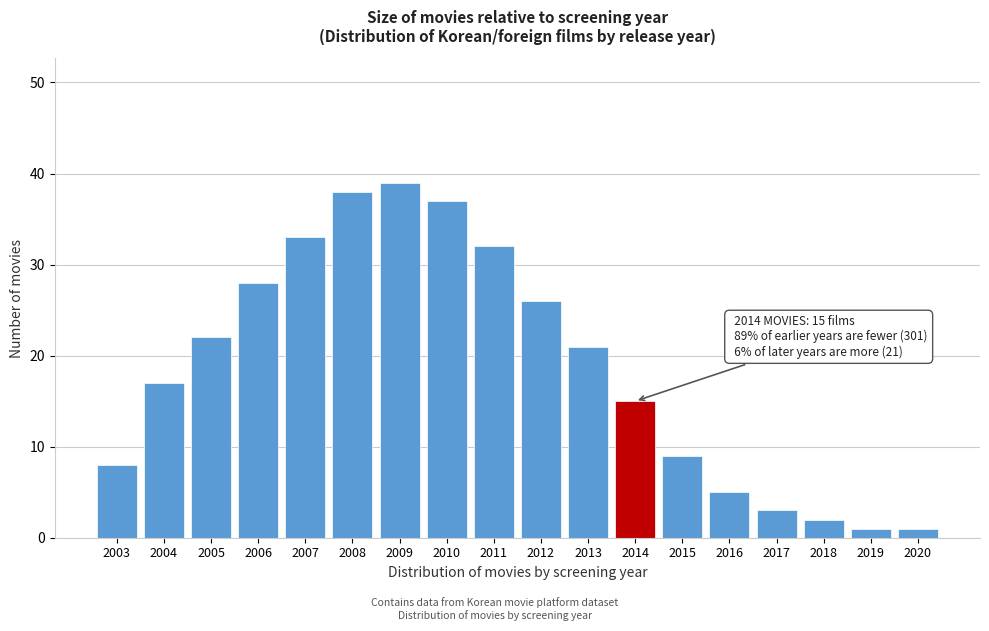

Reading left to right, list all the values displayed in this chart.

2003=8	2004=17	2005=22	2006=28	2007=33	2008=38	2009=39	2010=37	2011=32	2012=26	2013=21	2014=15	2015=9	2016=5	2017=3	2018=2	2019=1	2020=1